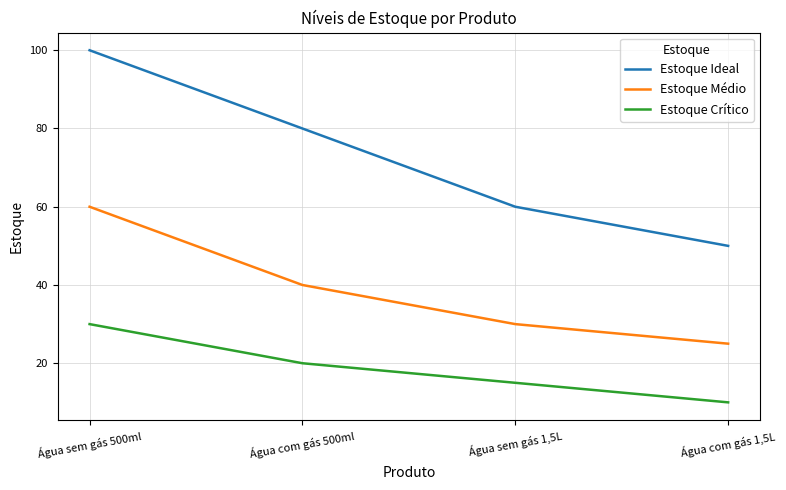

Reading left to right, list all the values displayed in this chart.

Estoque Ideal: Água sem gás 500ml=100	Água com gás 500ml=80	Água sem gás 1,5L=60	Água com gás 1,5L=50
Estoque Médio: Água sem gás 500ml=60	Água com gás 500ml=40	Água sem gás 1,5L=30	Água com gás 1,5L=25
Estoque Crítico: Água sem gás 500ml=30	Água com gás 500ml=20	Água sem gás 1,5L=15	Água com gás 1,5L=10